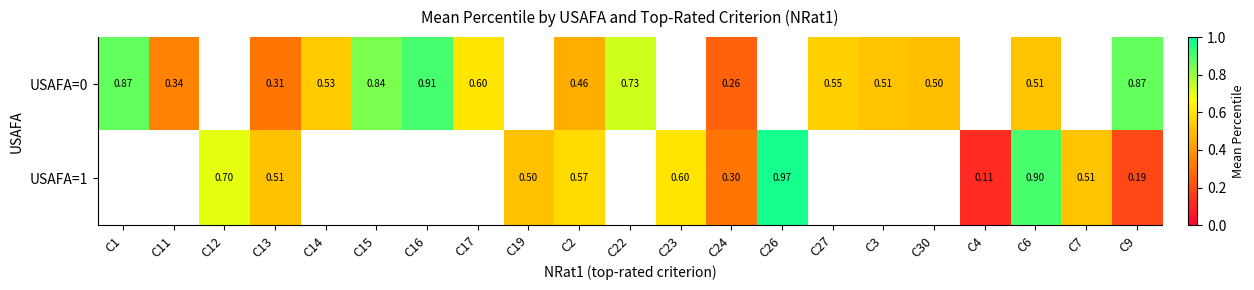

How many positive values does the USAFA=0 series have?

15